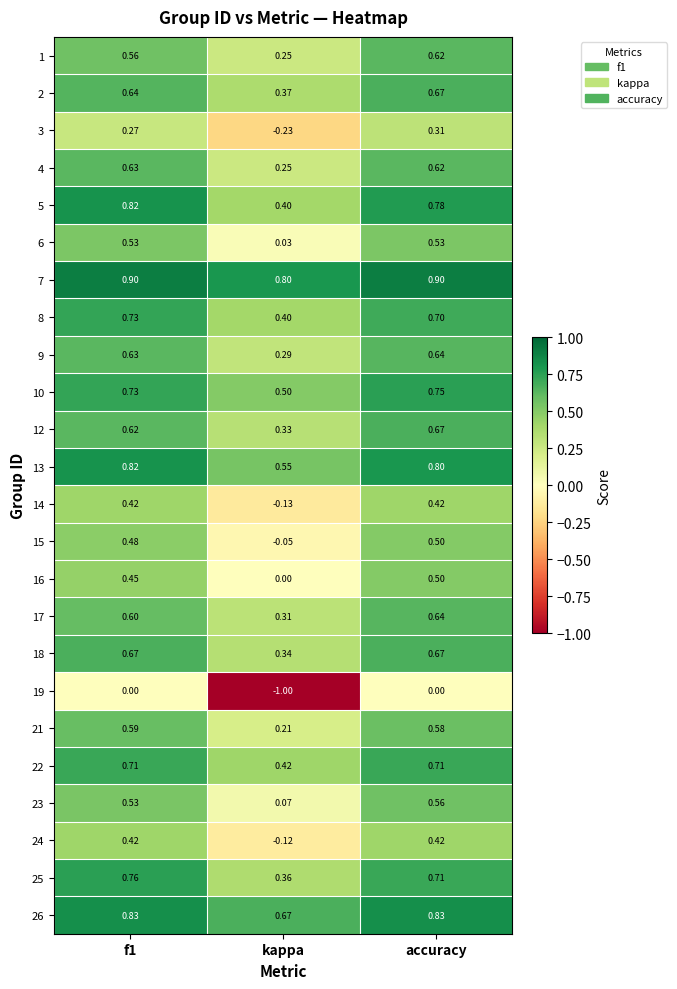

At which category does the chart reach its minimum across all series?

kappa